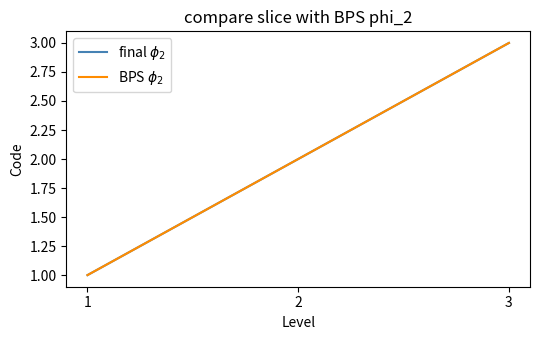

What is the sum of all BPS $\phi_2$ values?

6